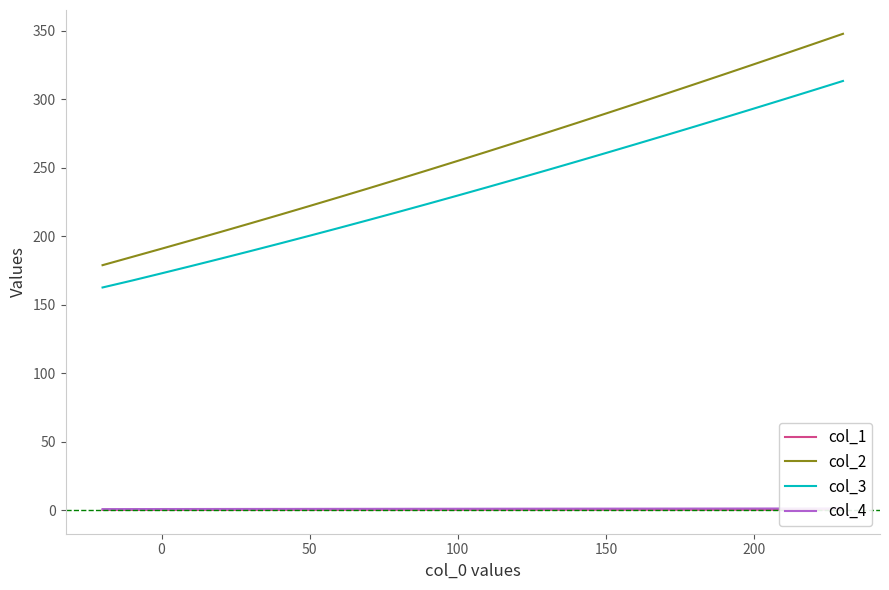

True or false: col_2 and col_3 cross at least once.

False